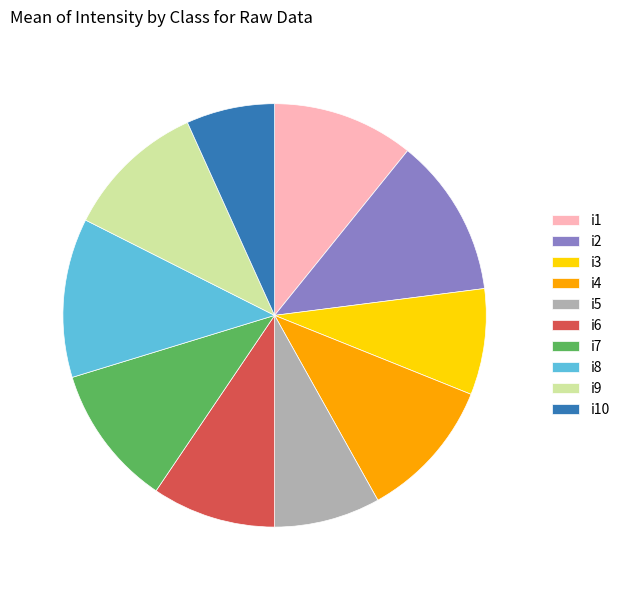

Between i9 and i3, which is larger?

i9